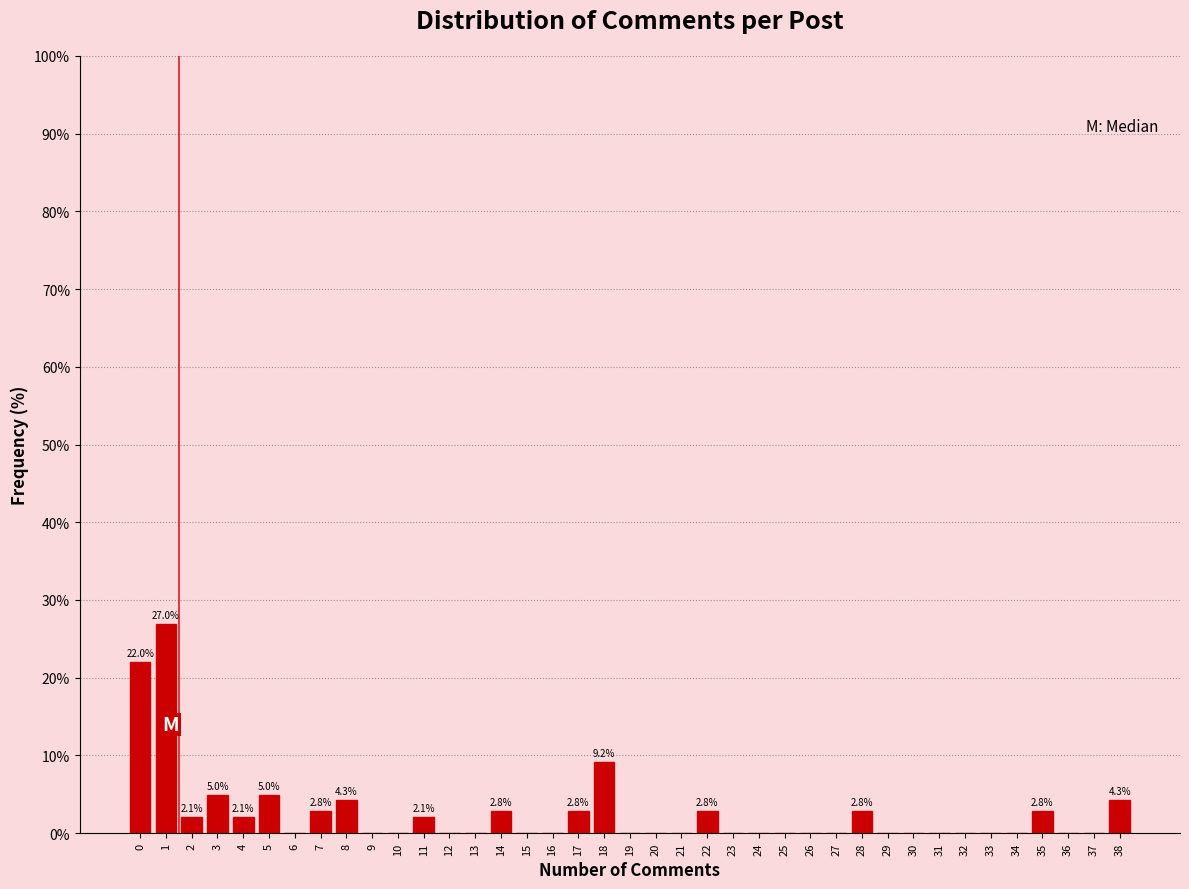

True or false: the data shows -13.3 at 37.

False